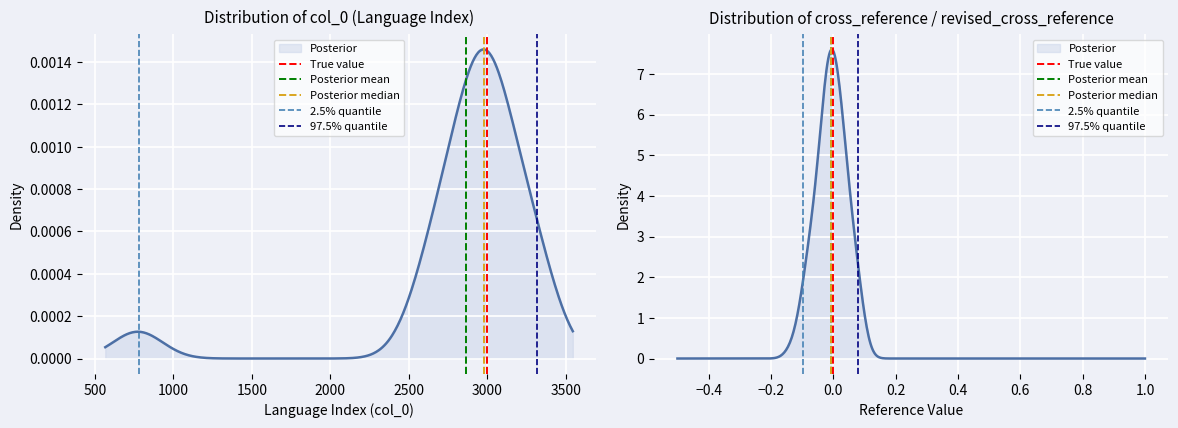

Which has a higher value, 500 or 0?

500